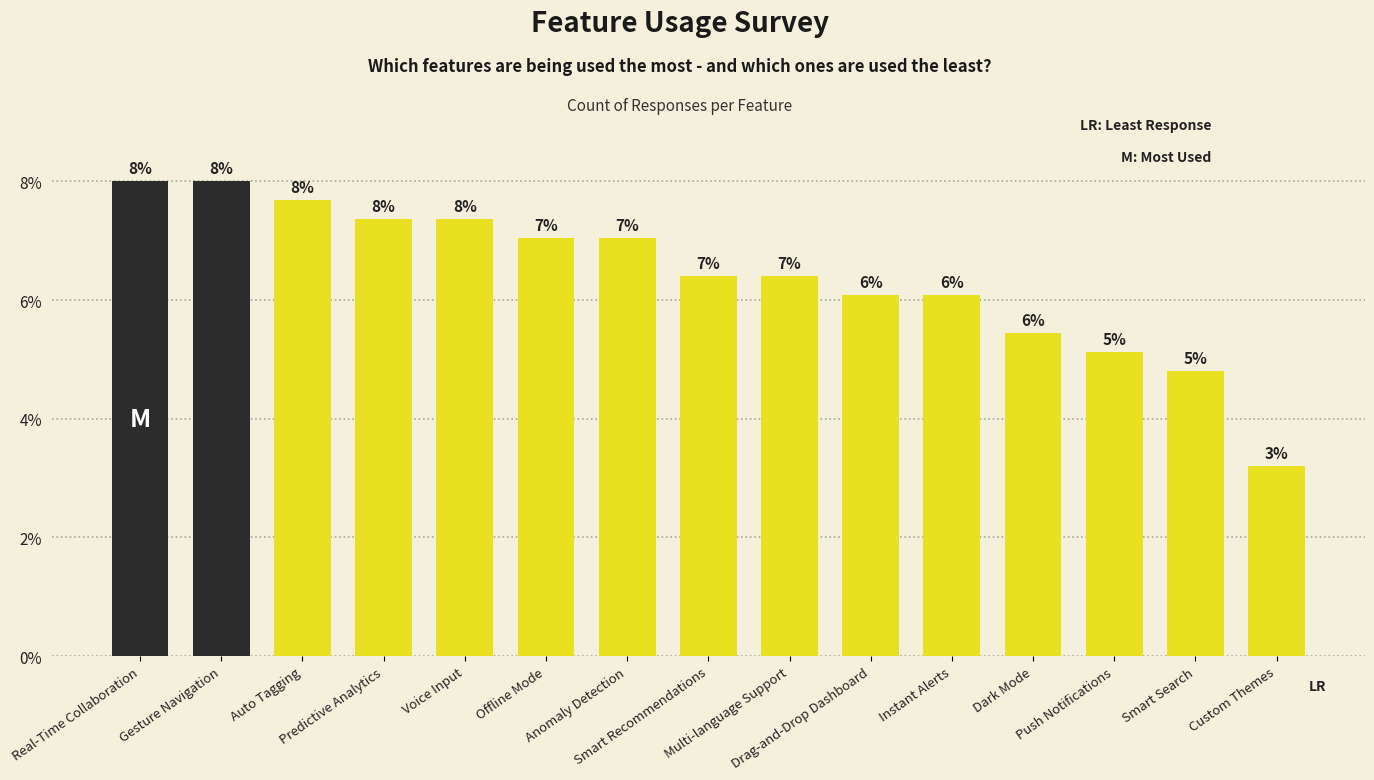

Are the bars grouped side by side (vs. stacked)?

No